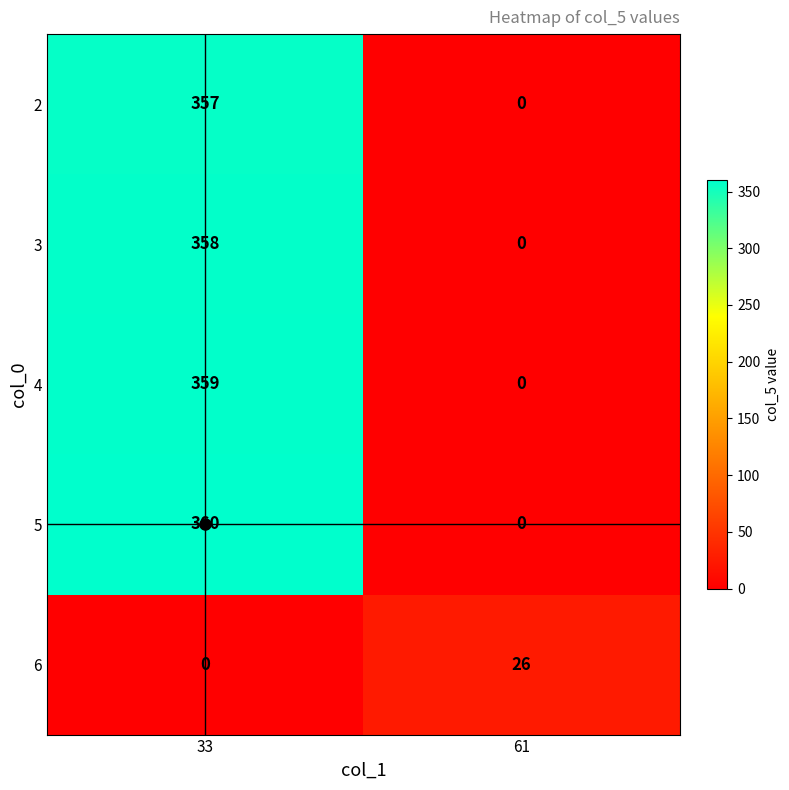

At which category is the sum across all series the highest?

33